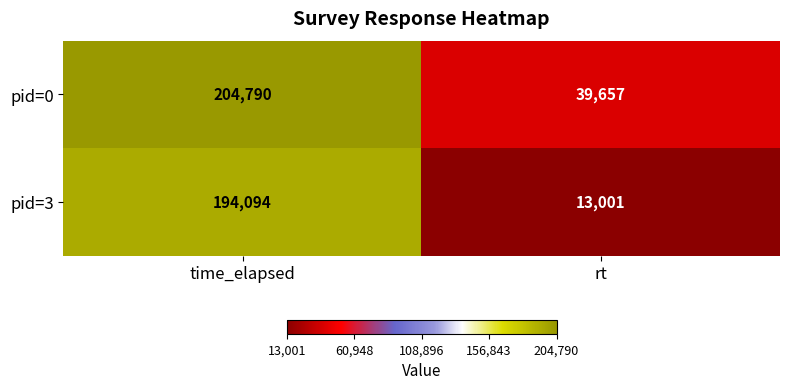

Is it true that pid=0 equals 204790 at time_elapsed?

True